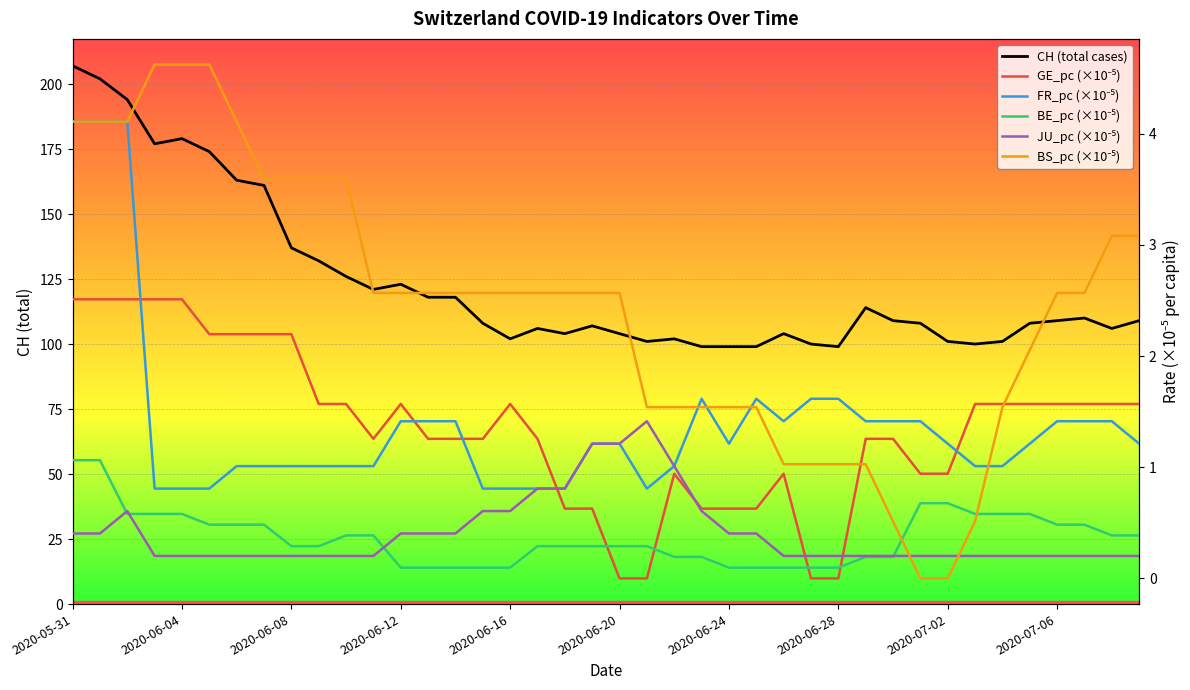

Which series has the largest range (max minus min)?

CH (total cases)